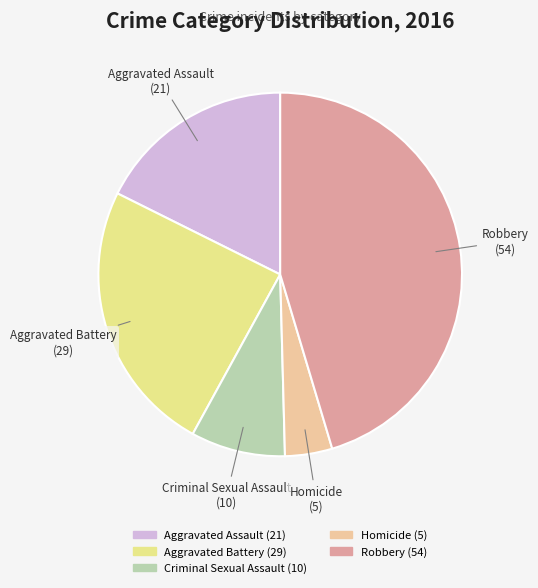

Rank the categories by value from lowest to highest.

Homicide, Criminal Sexual Assault, Aggravated Assault, Aggravated Battery, Robbery